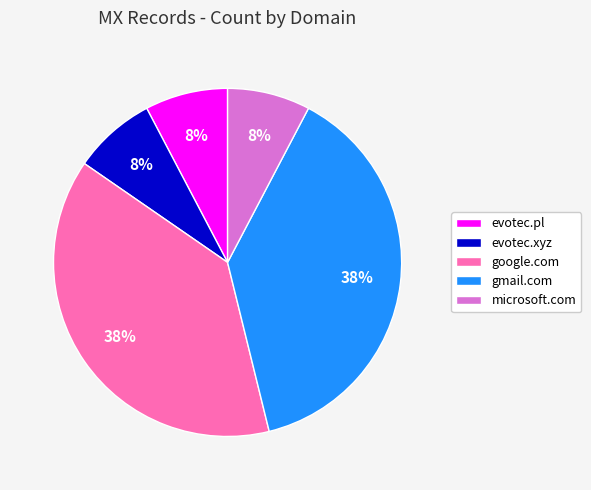

To the nearest percent, what percentage of the pie is gmail.com?

38%